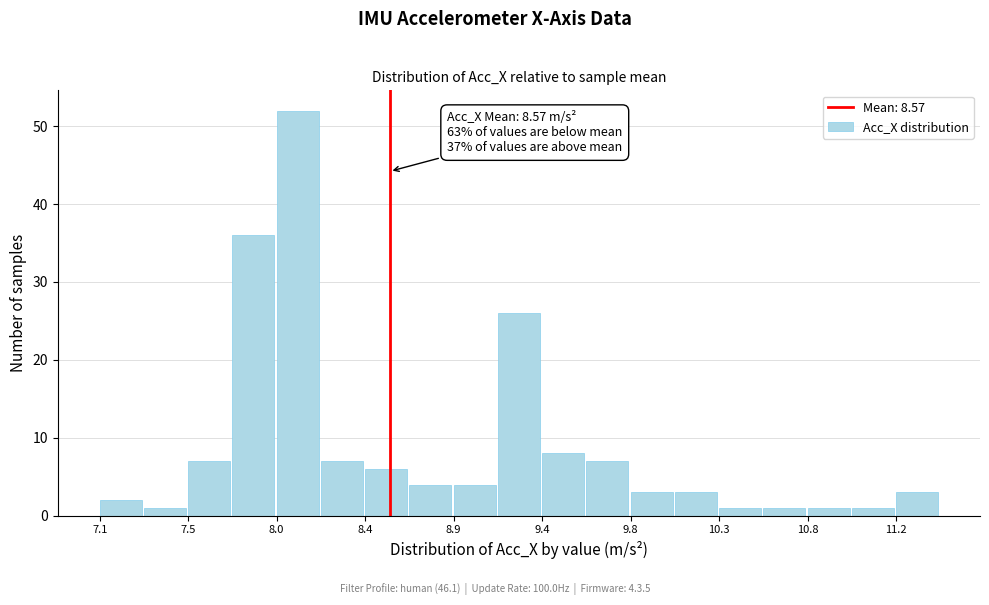

Over which range of the x-axis is the bar tallest?

8.00 to 8.20